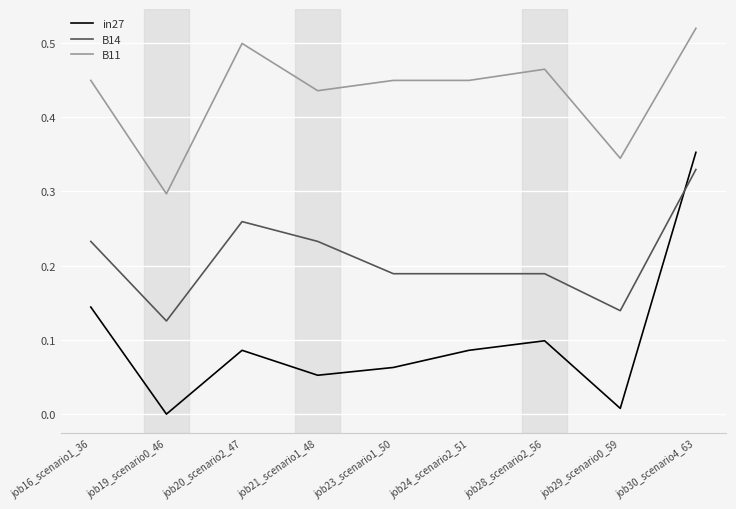

Is the value of B14 at job24_scenario2_51 greater than the value of in27 at job21_scenario1_48?

Yes